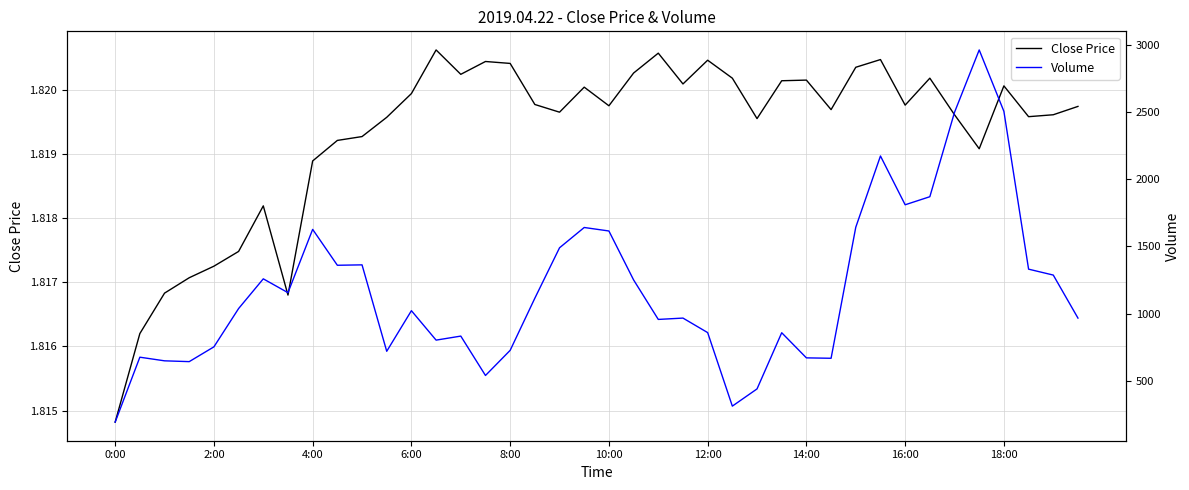

The value of Close Price at 14:00 is 0.6. True or false?

False